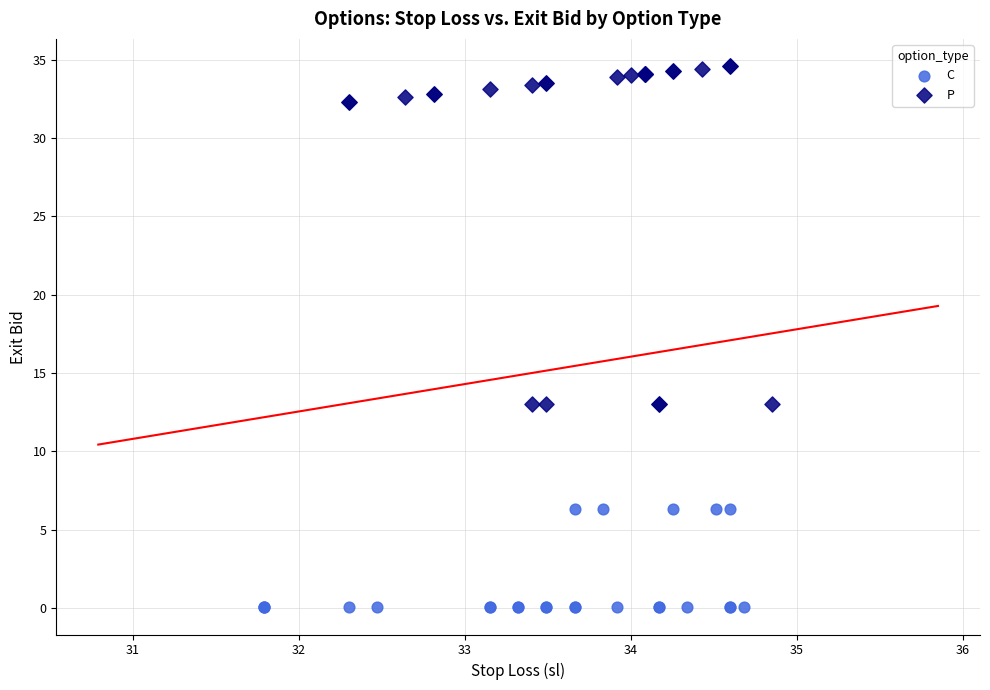

What are all the series names shown in the legend?

C, P